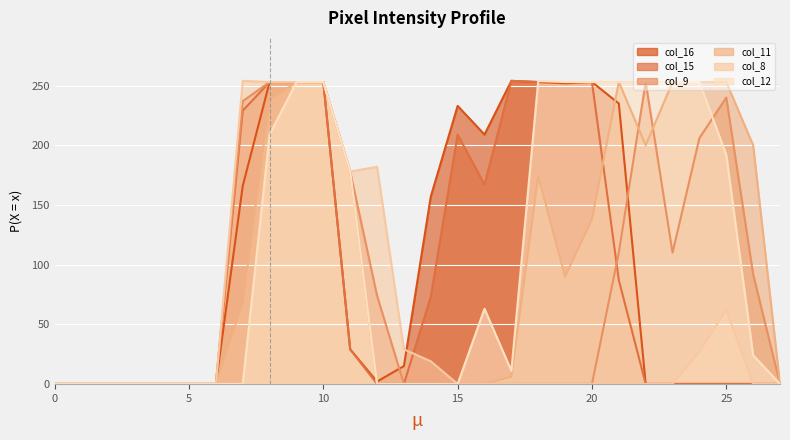

Which has a higher value, 18 or 27?

18